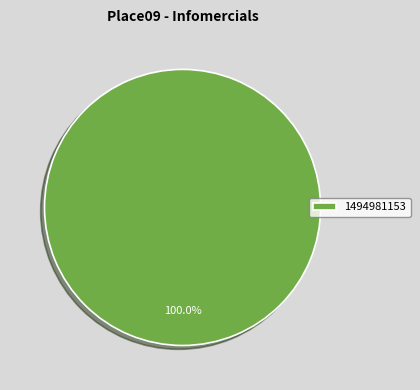

Which slice represents more than half of the pie?

1494981153